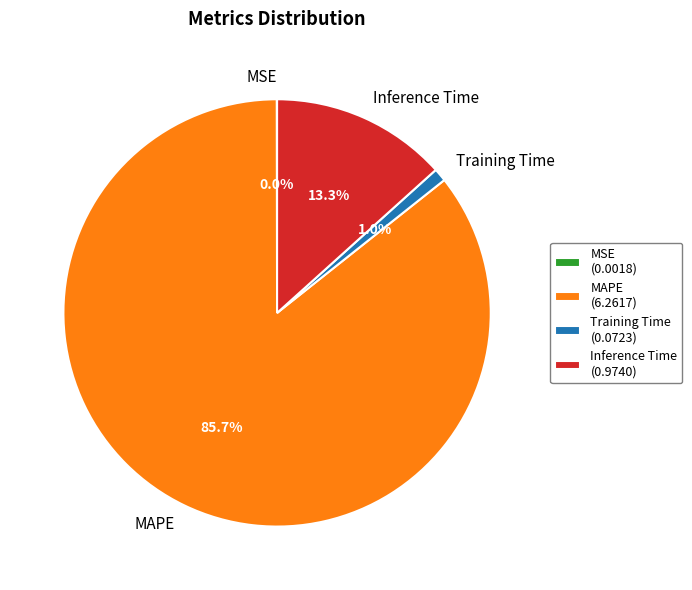

Between Inference Time and MAPE, which is larger?

MAPE